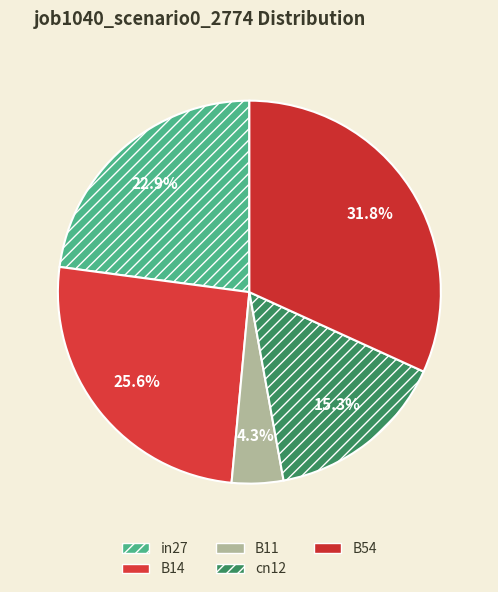

Does B11 account for over 50% of the chart?

No